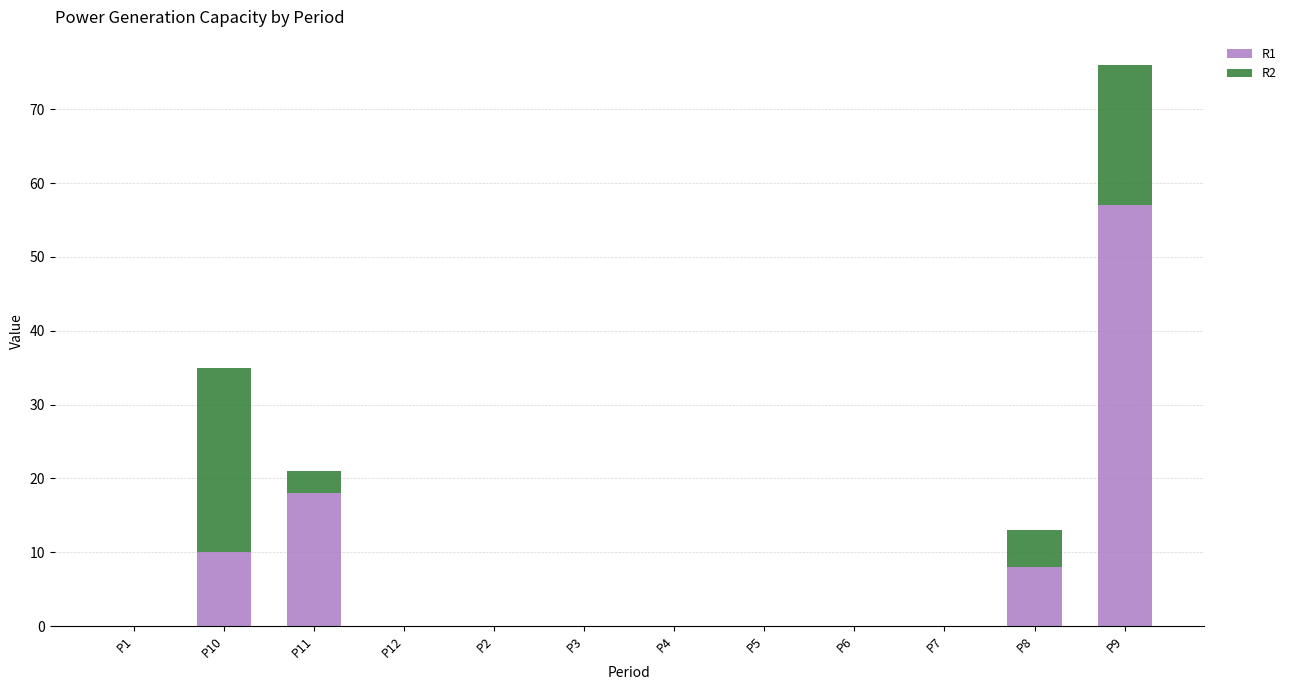

Count the number of data series in this chart.

2